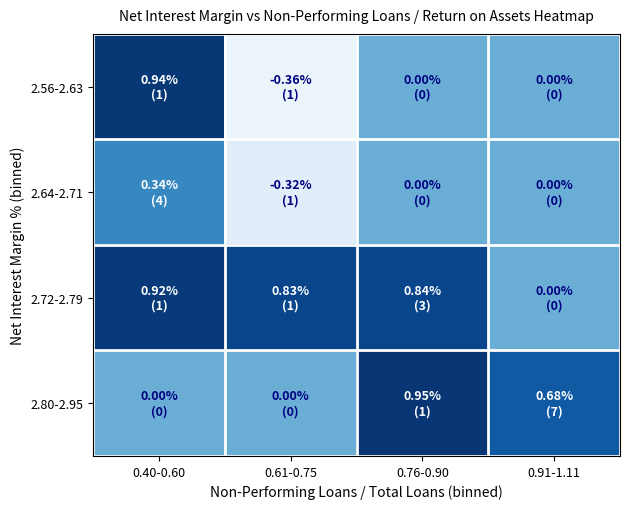

List the series in order of their peak value, lowest first.

2.64-2.71, 2.72-2.79, 2.56-2.63, 2.80-2.95